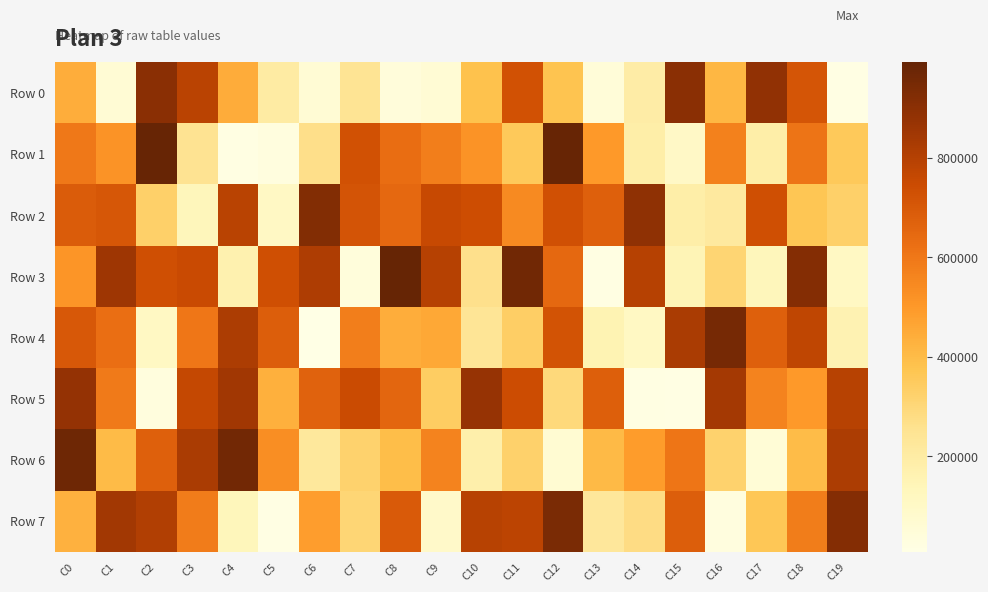

What is the greatest value displayed?

992030